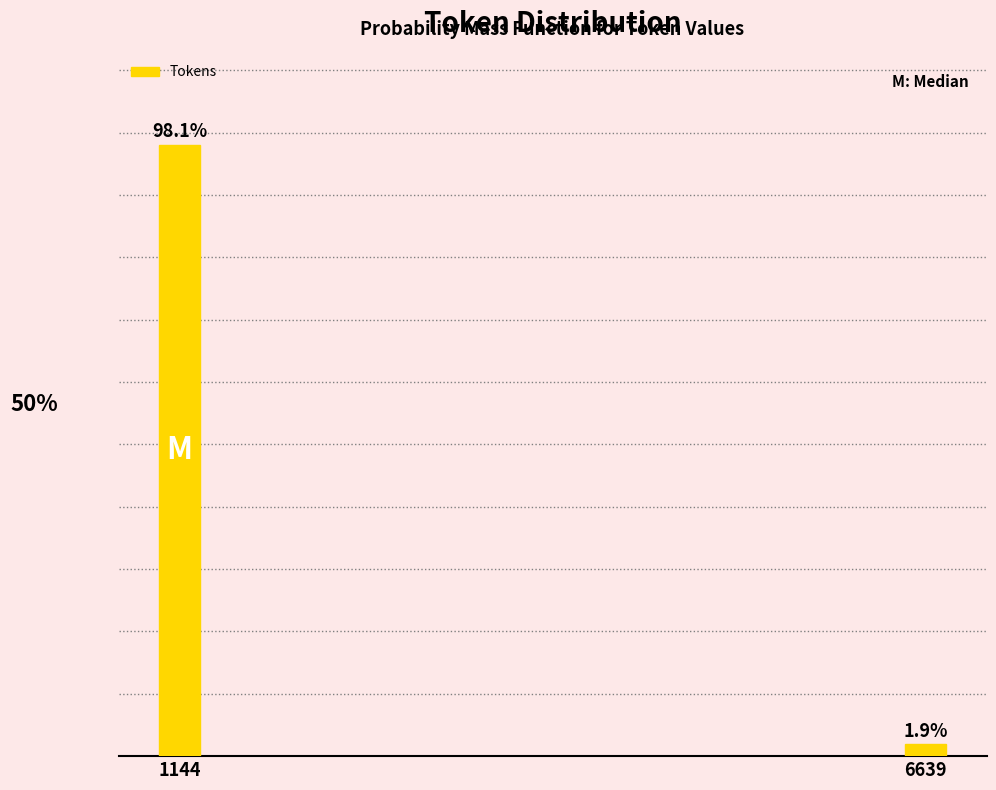

Rank the categories by value from highest to lowest.

1144, 6639